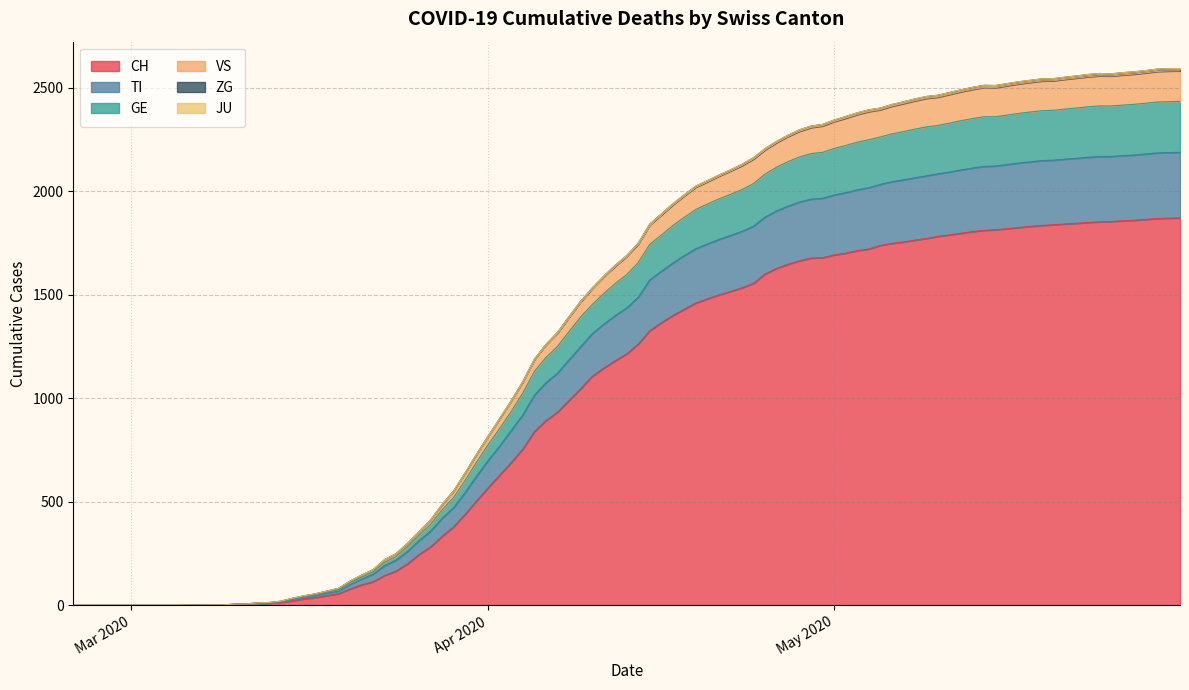

Reading right to left, transcribe all the data shown in this chart.

CH: 1872	1855	1839	1815	1783	1739	1680	1601	1481	1327	1106	840	506	201	79	22	4	0	0	0
TI: 317	314	312	308	302	295	287	275	265	246	206	170	120	60	22	6	1	0	0	0
GE: 246	244	241	238	234	229	222	208	193	171	141	105	68	24	9	4	1	0	0	0
JU: 0	0	0	0	0	0	0	0	0	0	0	0	0	0	0	0	0	0	0	0
VS: 148	145	143	141	137	132	128	117	108	94	77	57	37	15	7	2	0	0	0	0
ZG: 11	10	10	10	9	8	7	6	5	4	3	2	1	0	0	0	0	0	0	0